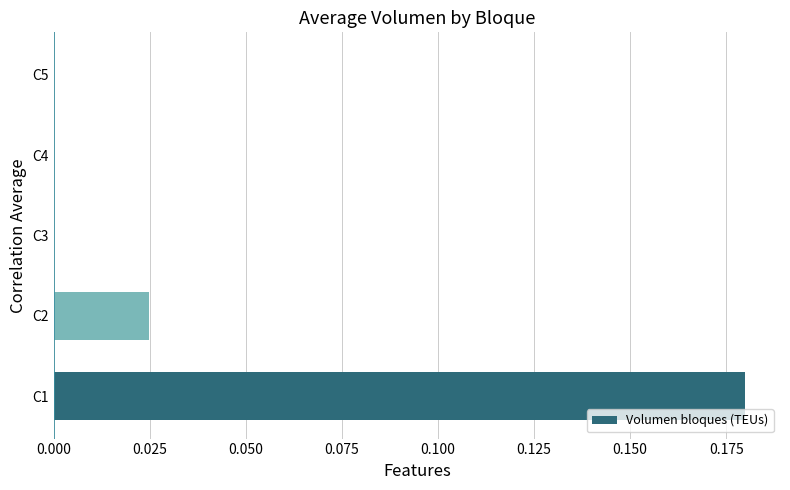

The chart shows a value of 0.1 at C5. True or false?

False